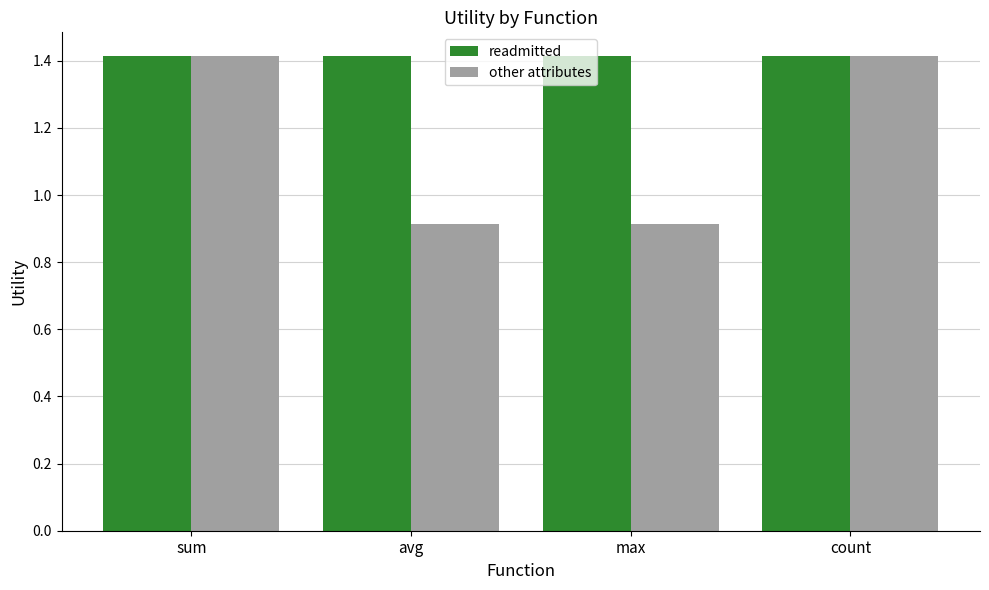

What is the highest value of the other attributes series?

1.4